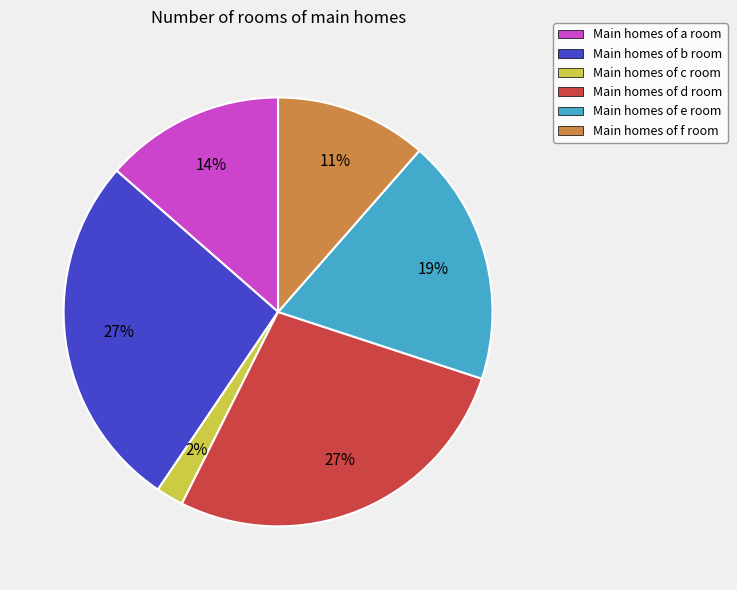

Is it true that Main homes of d room is 20% of the pie?

False